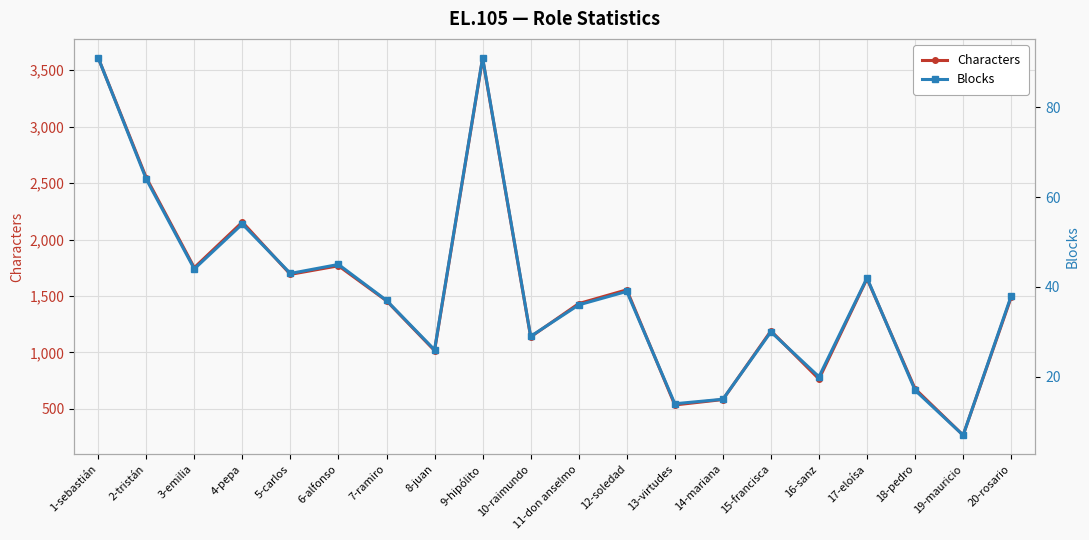

What is the label of the 9th point from the right?

12-soledad